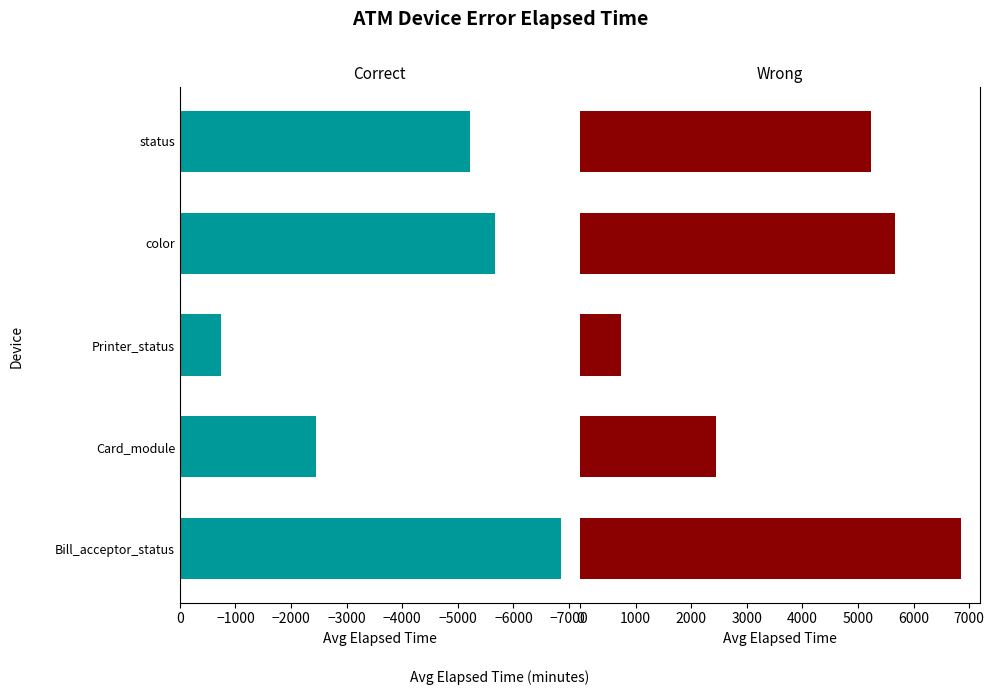

What is the difference between the highest and lowest values at Card_module?

4888